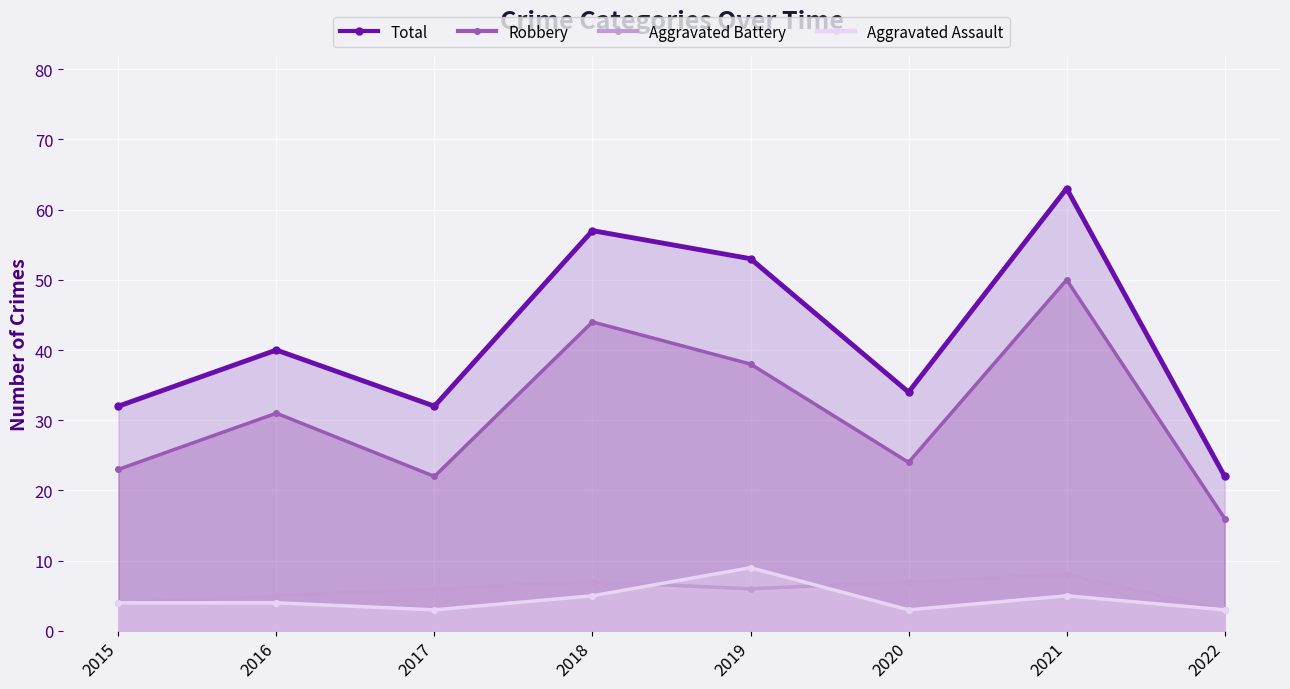

True or false: Total has more than 0 interior local peaks.

True